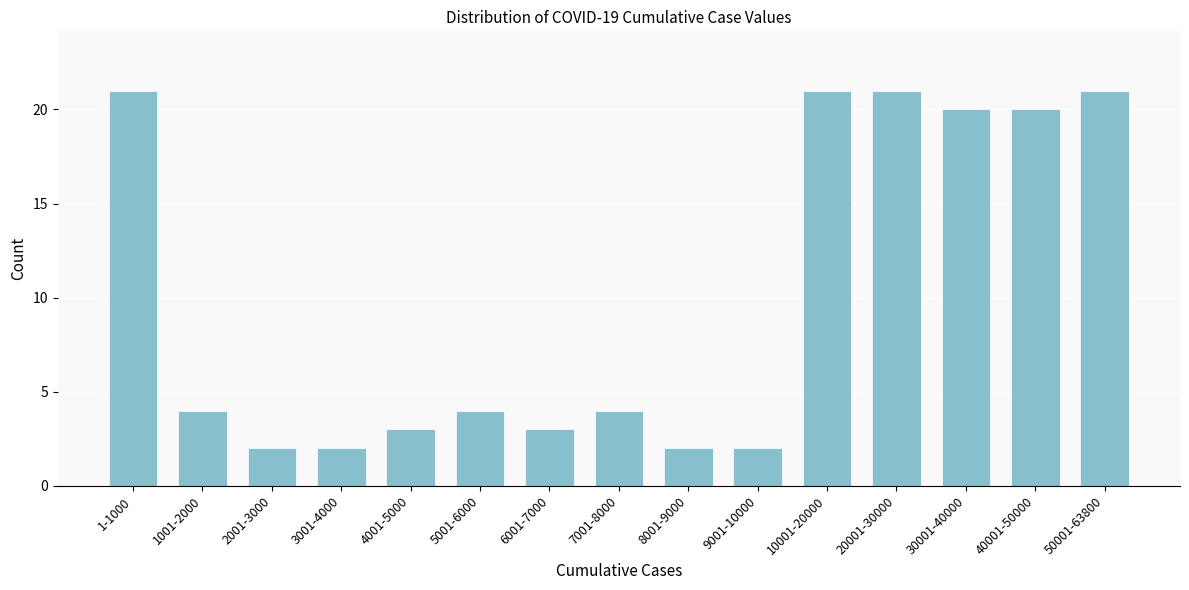

Reading right to left, what are all the values shown in this chart?

50001-63800=21	40001-50000=20	30001-40000=20	20001-30000=21	10001-20000=21	9001-10000=2	8001-9000=2	7001-8000=4	6001-7000=3	5001-6000=4	4001-5000=3	3001-4000=2	2001-3000=2	1001-2000=4	1-1000=21